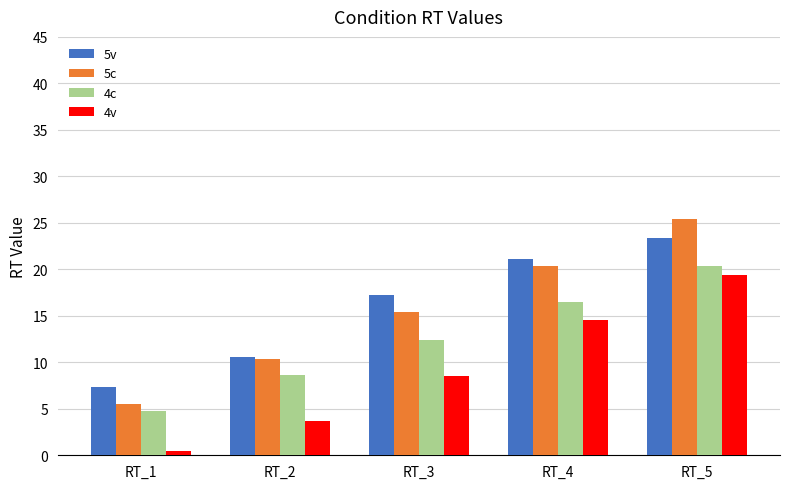

Are the bars grouped side by side (vs. stacked)?

Yes